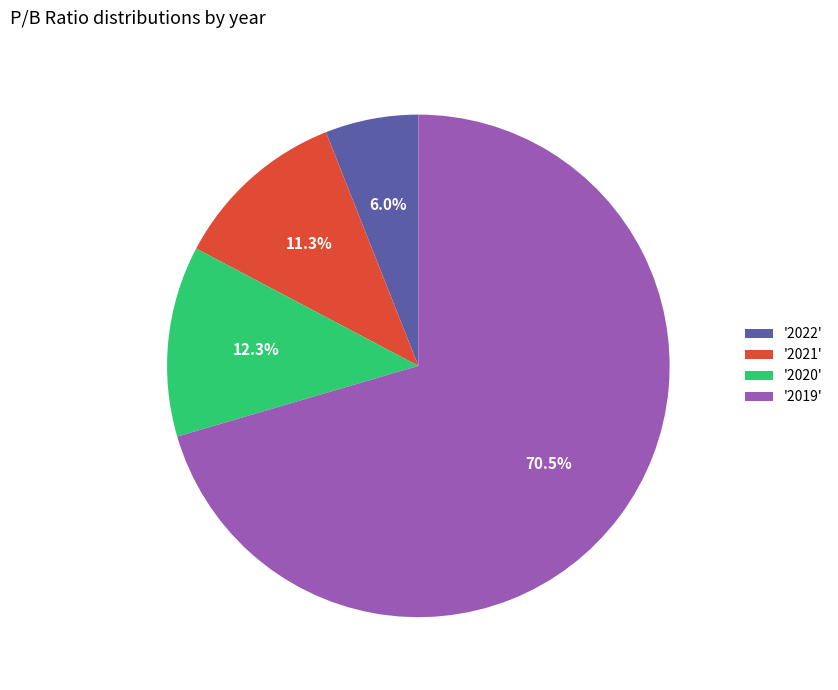

What is the total percentage of '2022' and '2021'?

17.3%